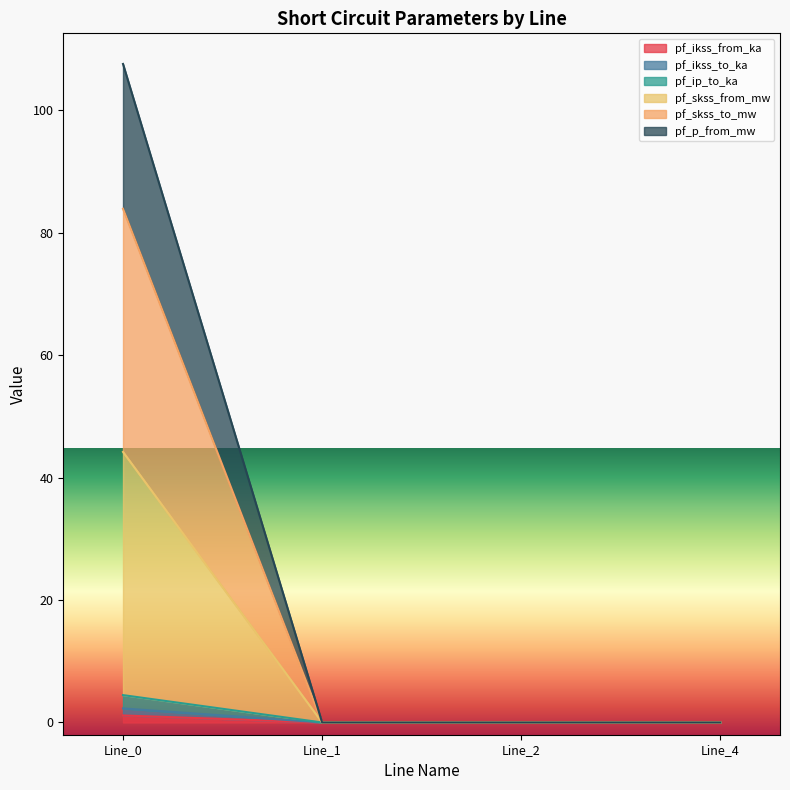

Does the chart display data point markers on the line(s)?

No